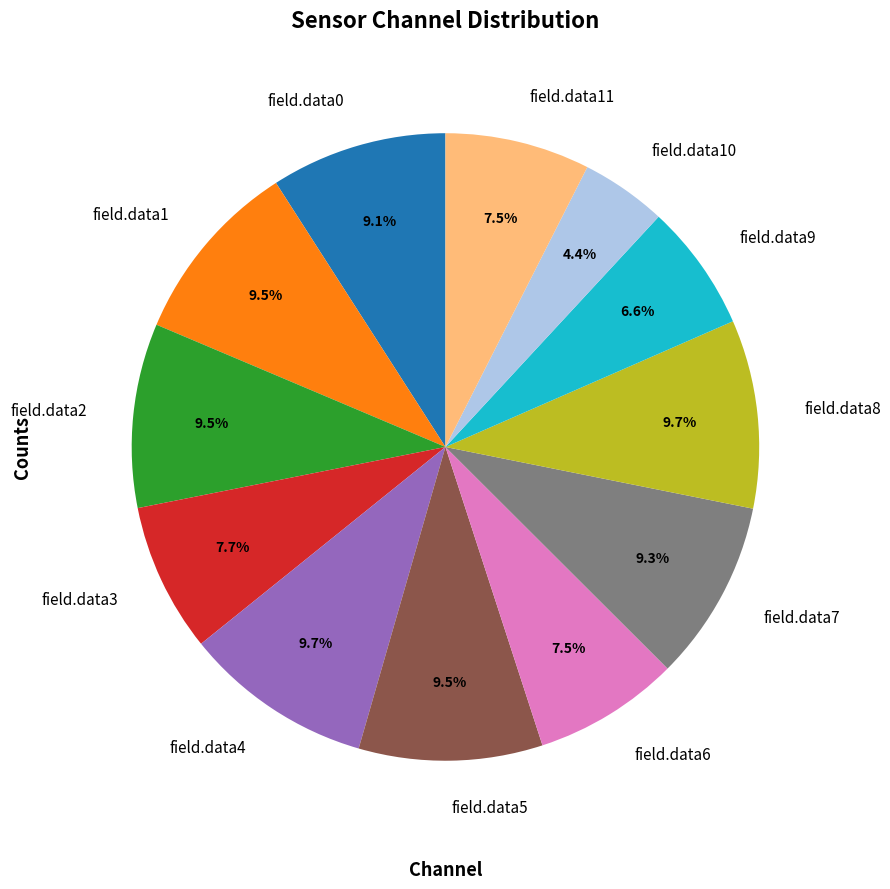

Approximately how many times larger is the value at field.data8 compared to field.data0?

1.1